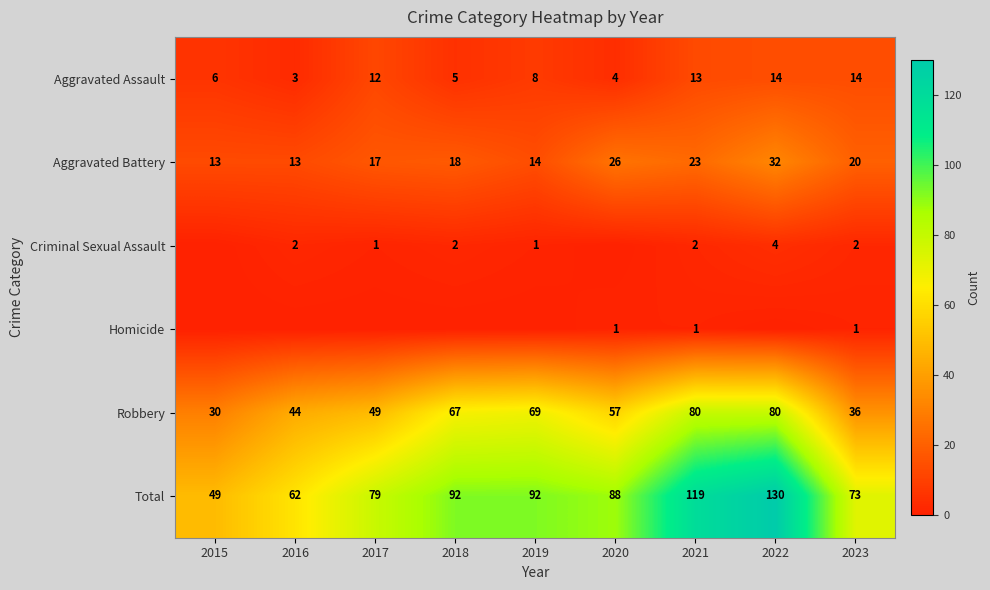

Rank the series at 2023 from highest to lowest value.

Total, Robbery, Aggravated Battery, Aggravated Assault, Criminal Sexual Assault, Homicide